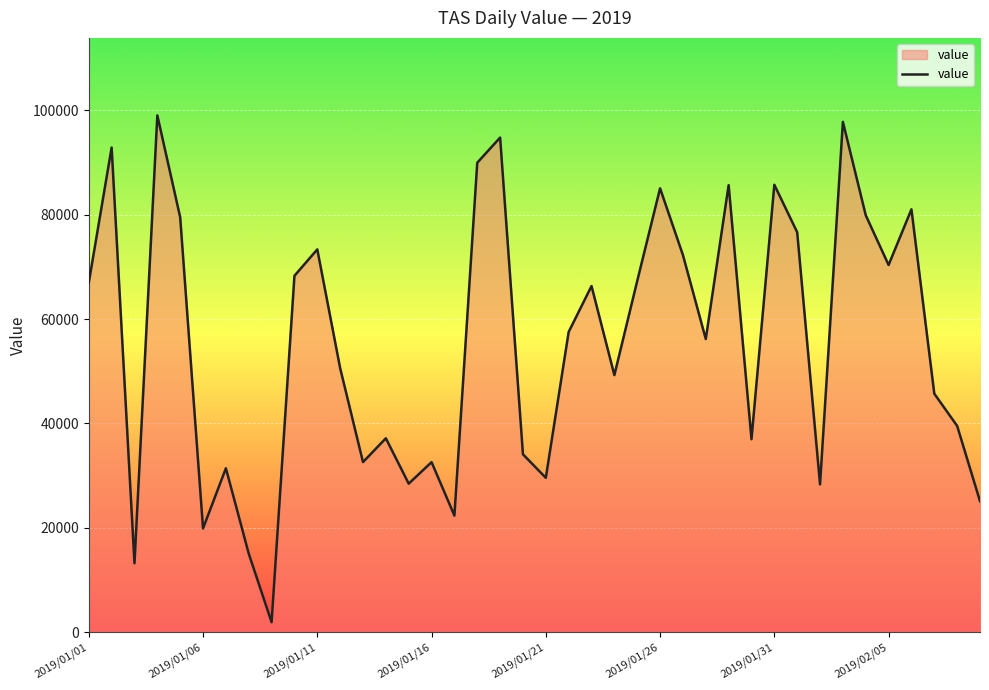

What is the greatest value displayed?

99037